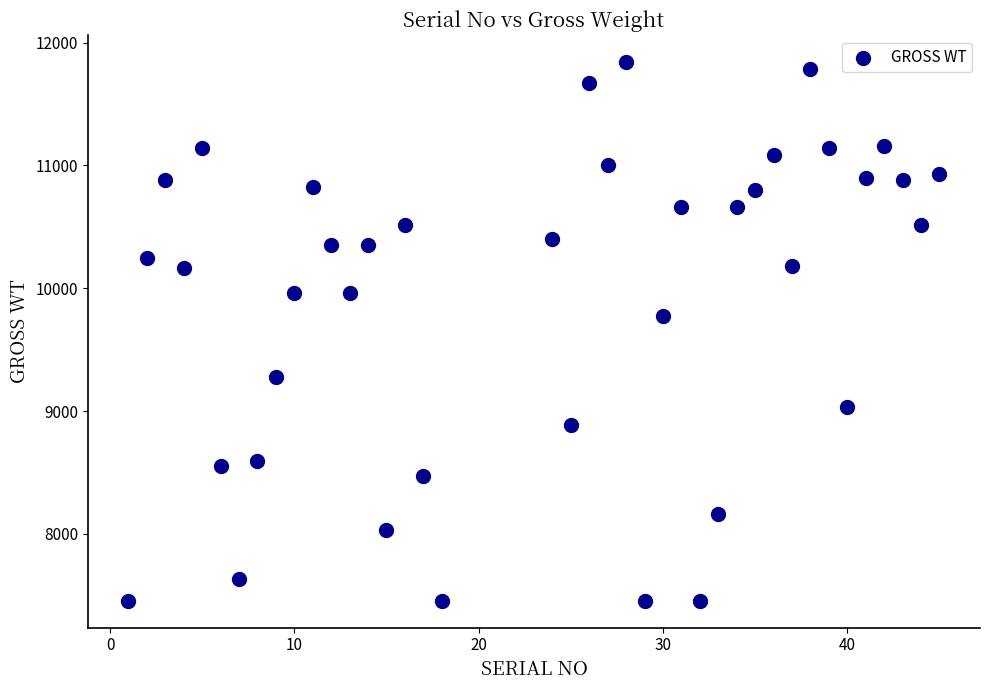

What is the range of Y values (max minus min)?

4388